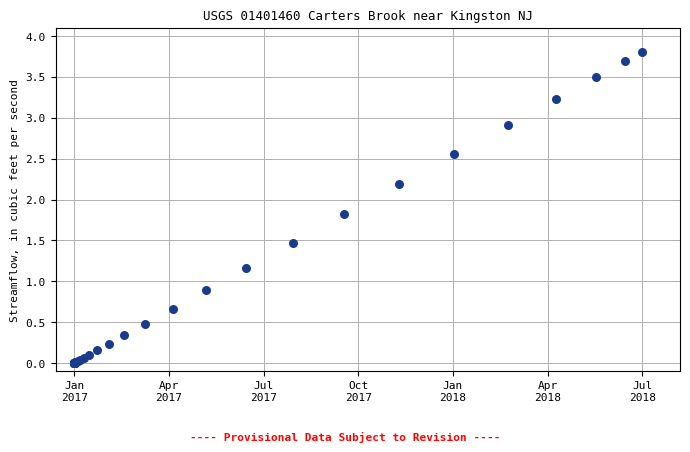

What Y value in the scatter plot is closest to 1?

0.9